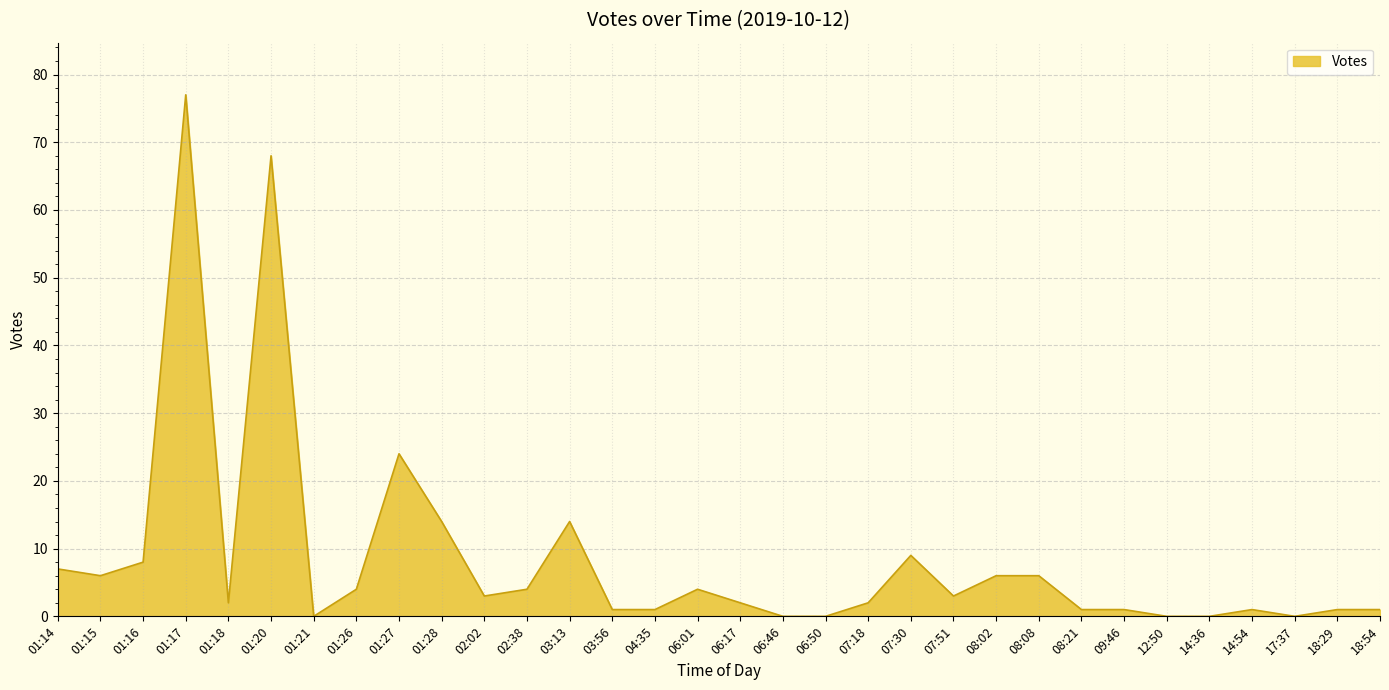

Reading left to right, extract all data points from this chart.

7	6	8	77	2	68	0	4	24	14	3	4	14	1	1	4	2	0	0	2	9	3	6	6	1	1	0	0	1	0	1	1